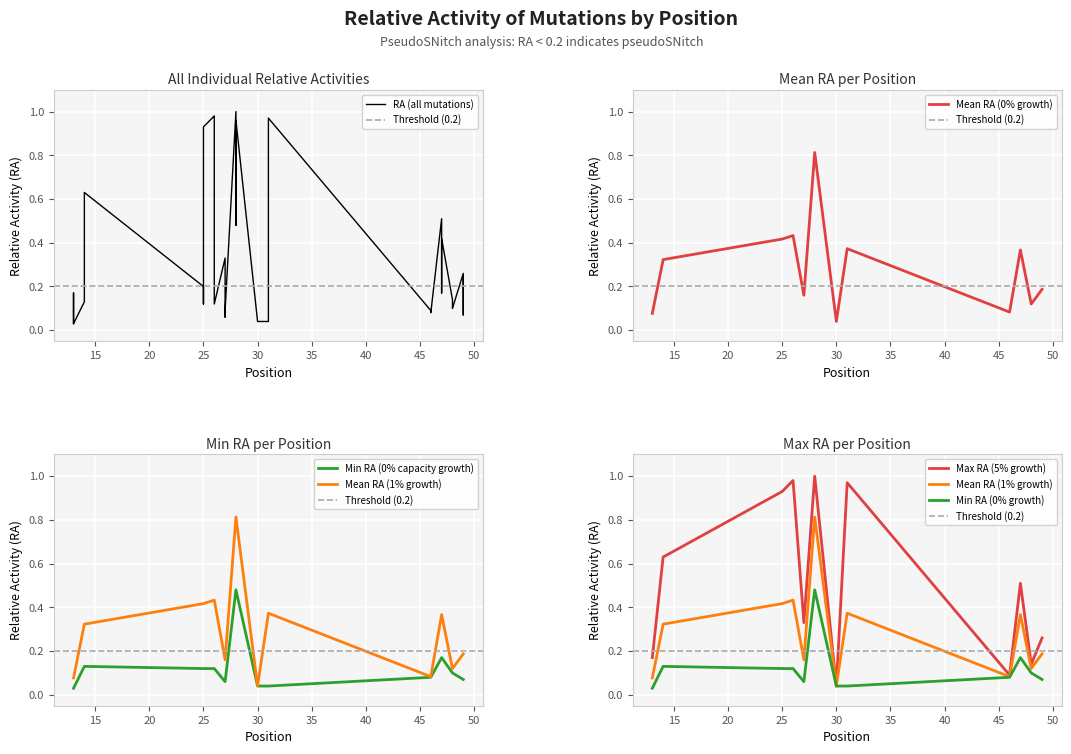

Reading left to right, extract all data points from this chart.

0.0	0.2	0.0	0.1	0.2	0.6	0.2	0.1	0.9	1.0	0.2	0.1	0.3	0.1	0.1	1.0	0.5	1.0	0.0	0.0	0.0	0.0	0.1	1.0	0.1	0.1	0.1	0.5	0.2	0.4	0.1	0.1	0.1	0.3	0.1	0.2